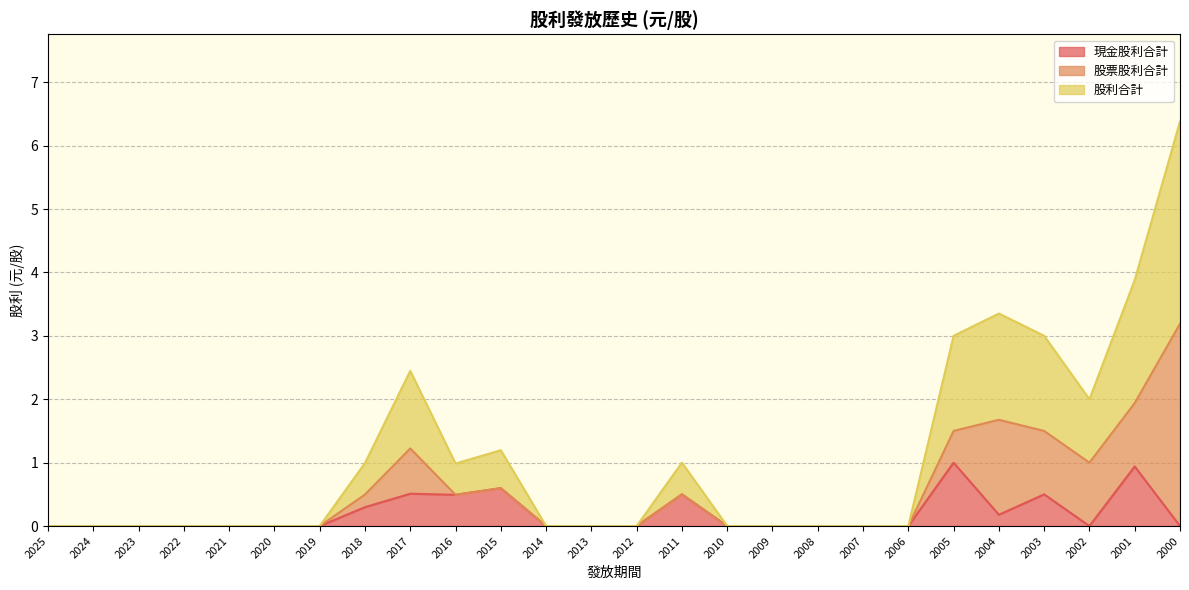

True or false: 現金股利合計 and 股利合計 cross at least once.

False